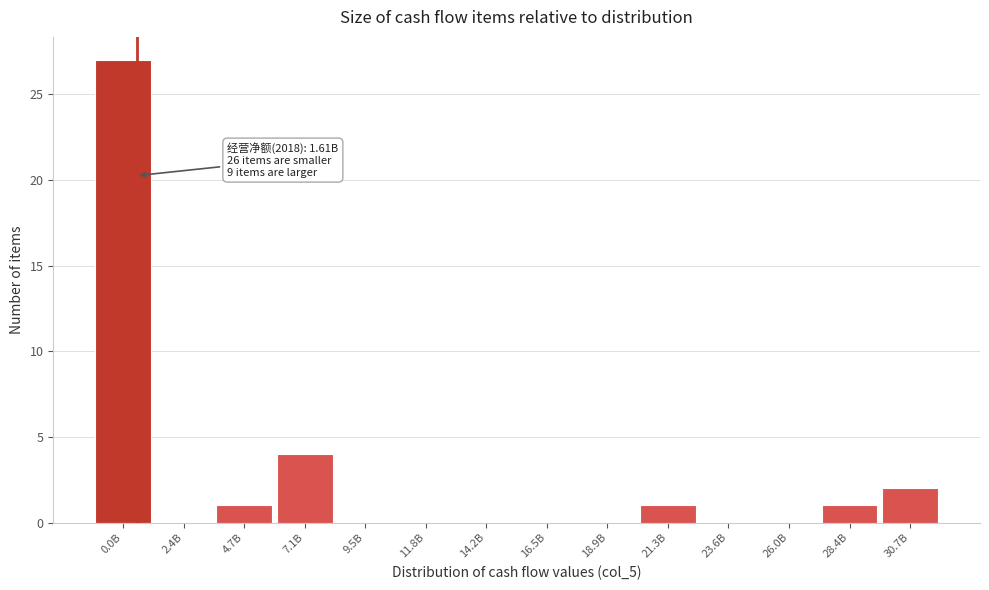

Reading left to right, list all the values displayed in this chart.

0.0B=27	2.4B=0	4.7B=1	7.1B=4	9.5B=0	11.8B=0	14.2B=0	16.5B=0	18.9B=0	21.3B=1	23.6B=0	26.0B=0	28.4B=1	30.7B=2